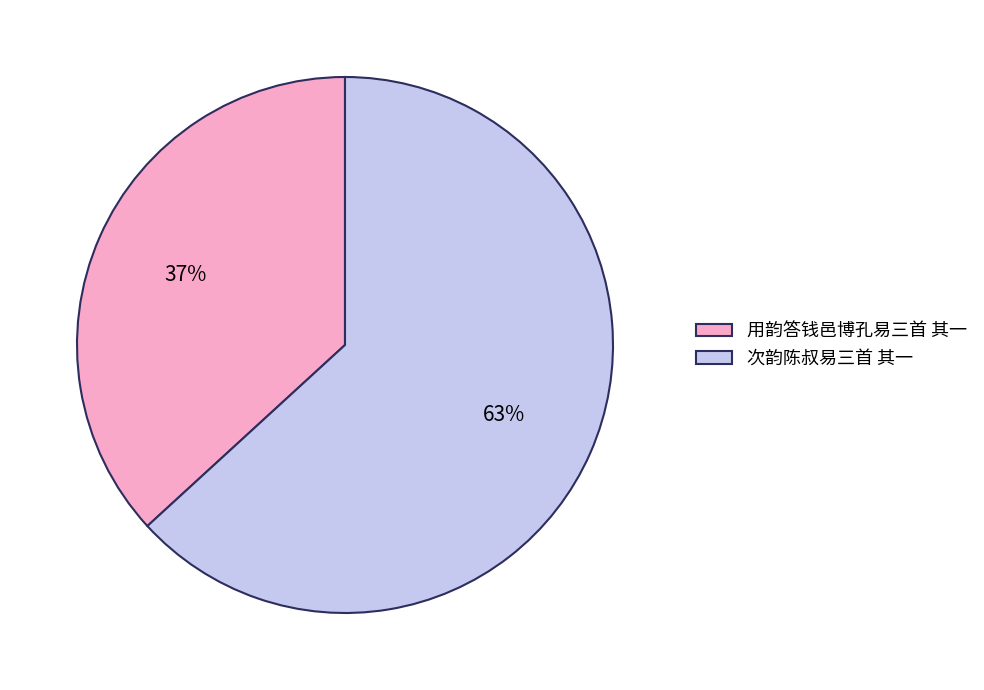

To the nearest percent, what portion does 用韵答钱邑博孔易三首 其一 represent?

37%